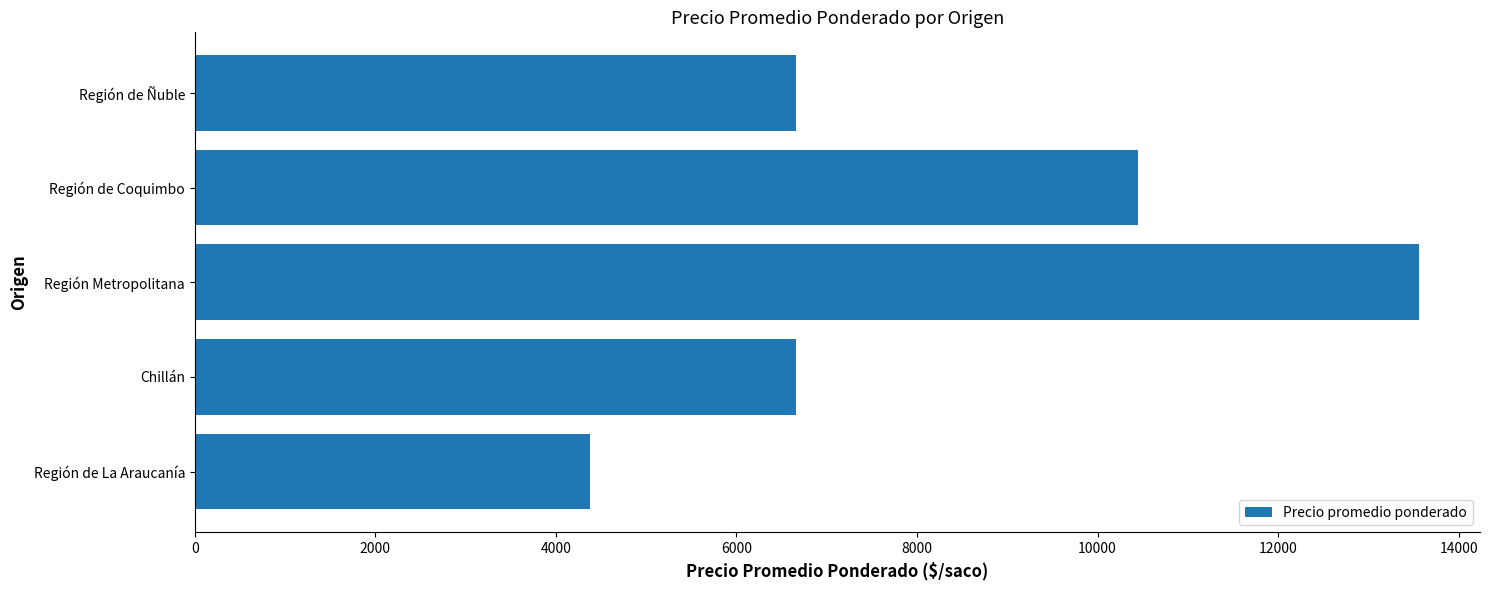

Between Región de La Araucanía and Región de Coquimbo, which is larger?

Región de Coquimbo